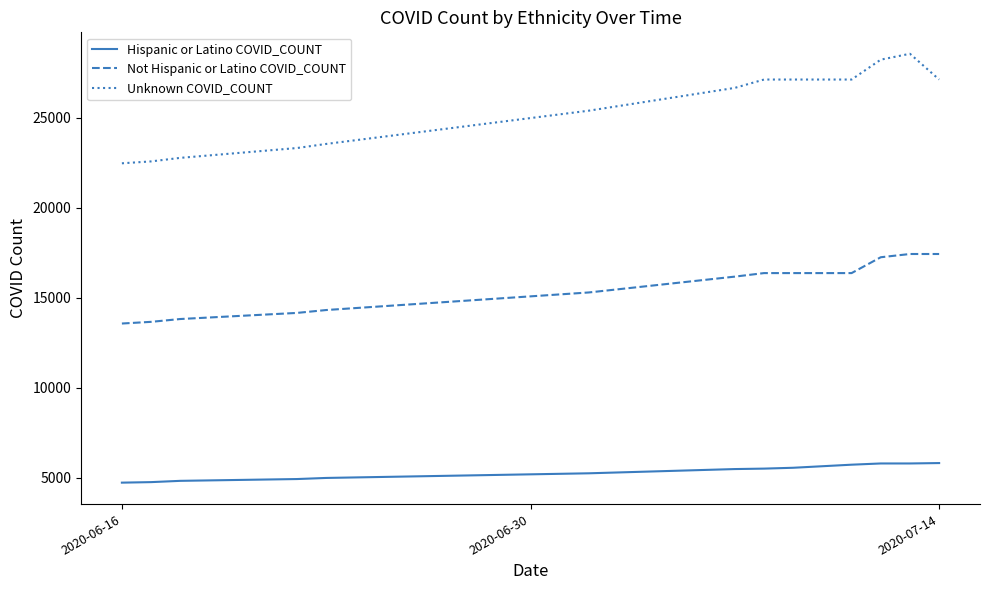

Which series has the largest range (max minus min)?

Unknown COVID_COUNT